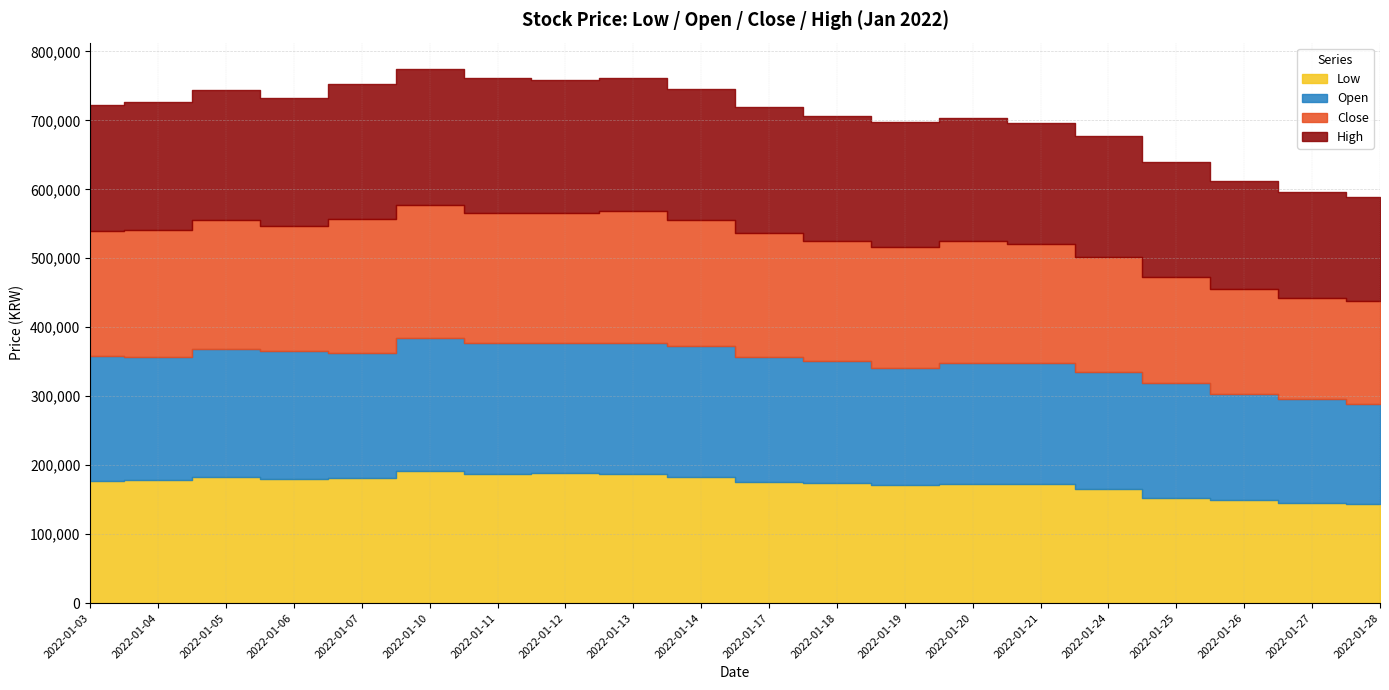

The value of High at 2022-01-04 is 185000. True or false?

True